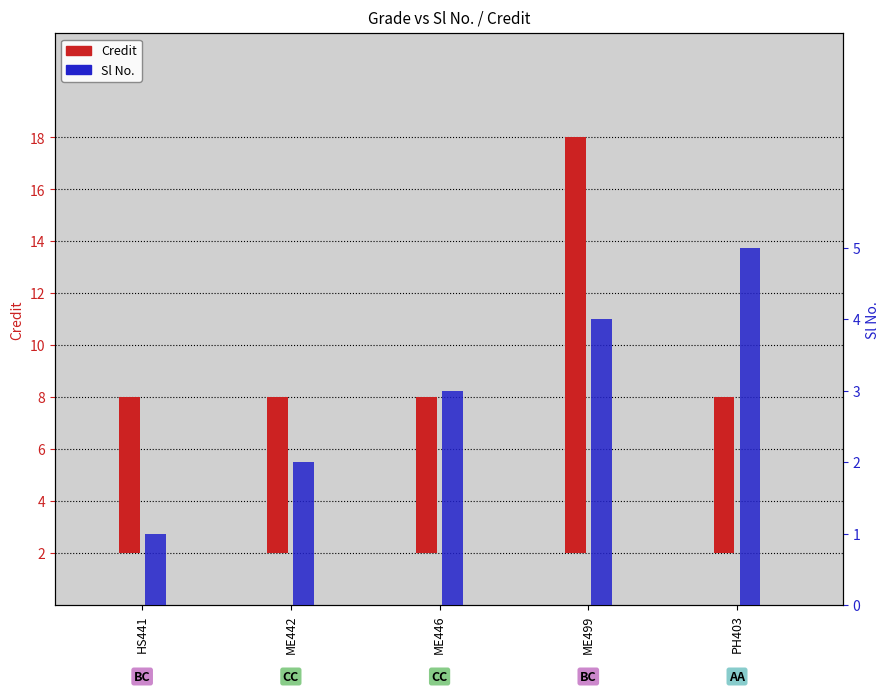

The value of Credit at ME442 is 2. True or false?

True